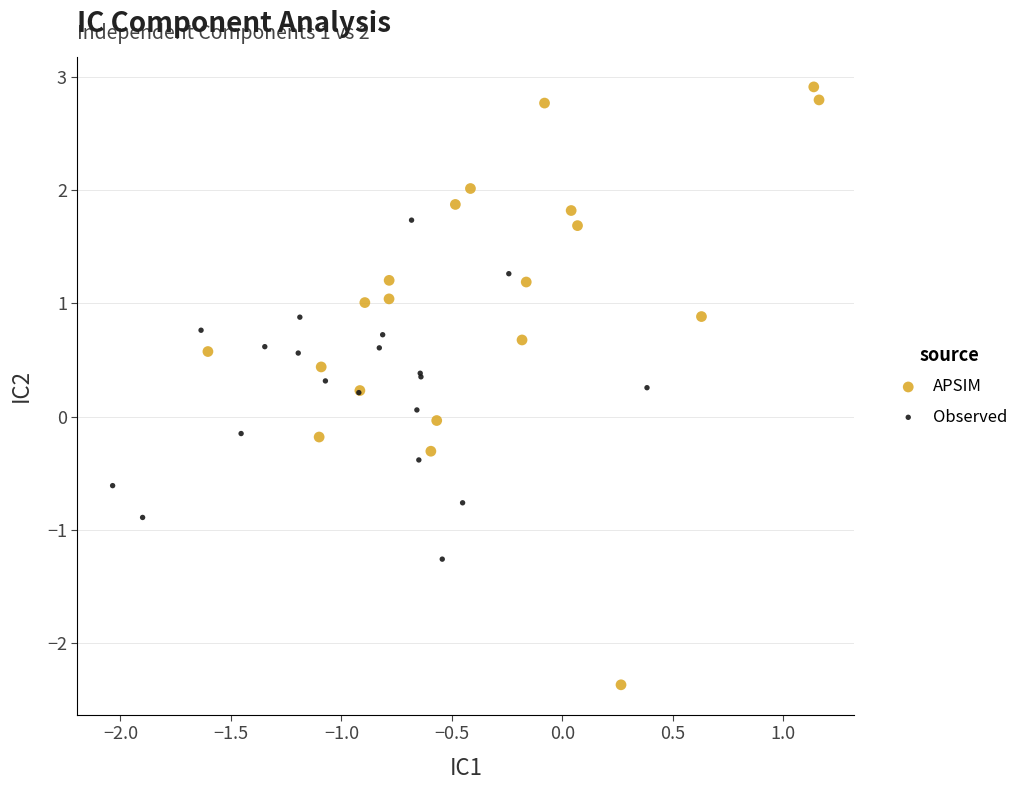

Which series contains the lowest Y value?

APSIM